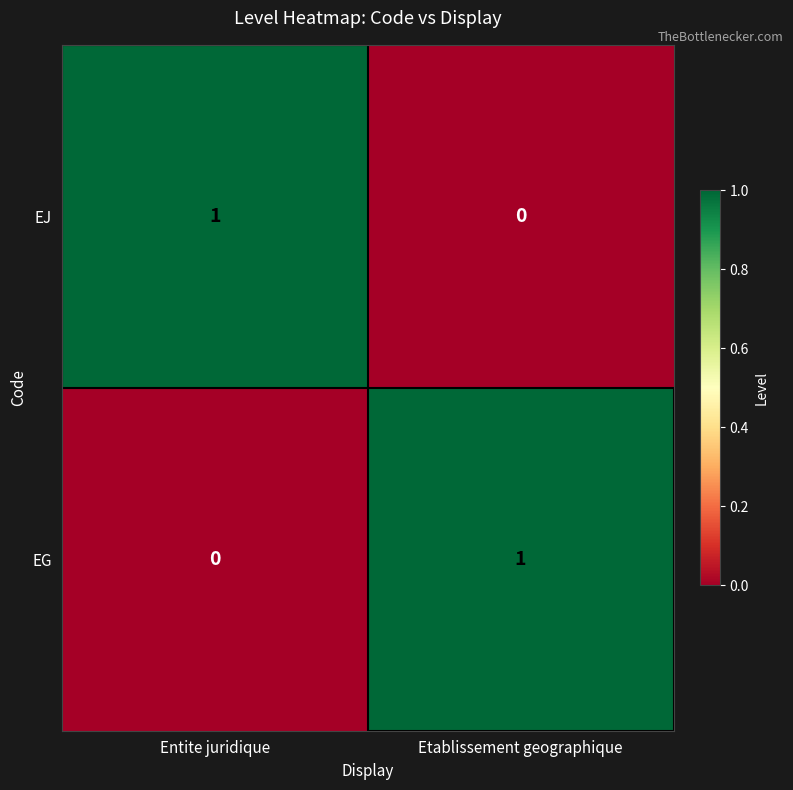

Rank the categories by EJ value from lowest to highest.

Etablissement geographique, Entite juridique